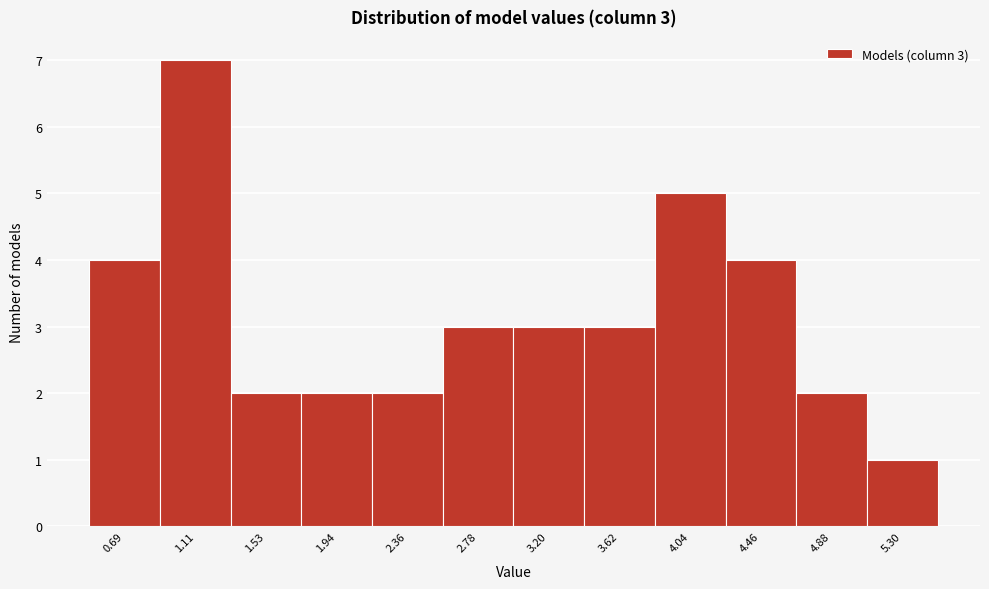

Which range on the x-axis has the tallest bar?

0.90 to 1.30